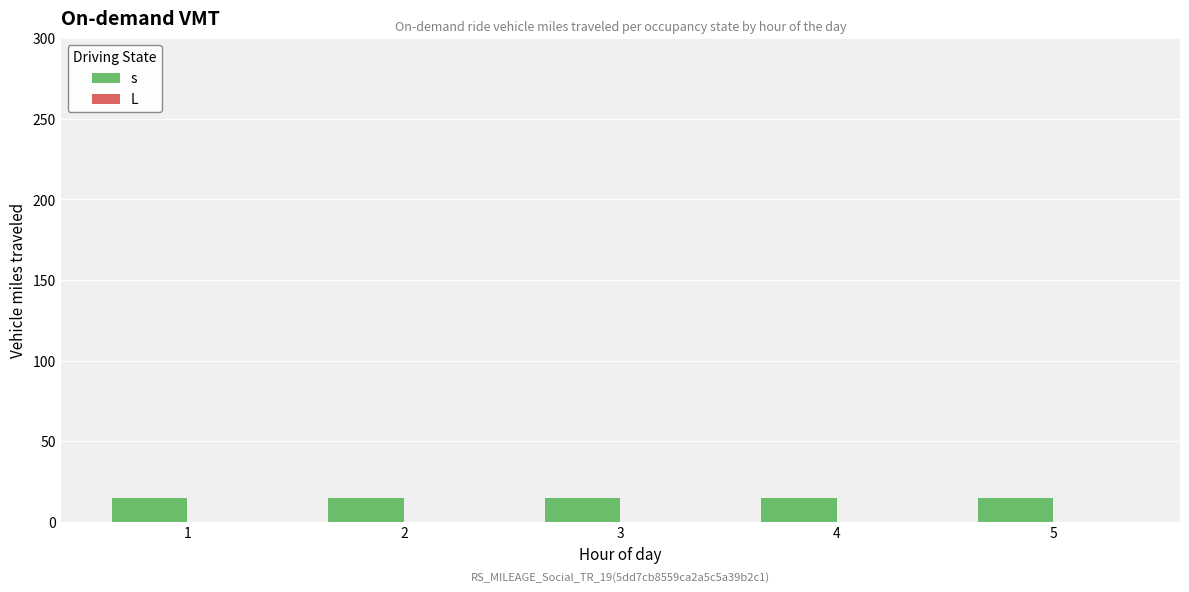

Between 4 and 1, which is larger?

4